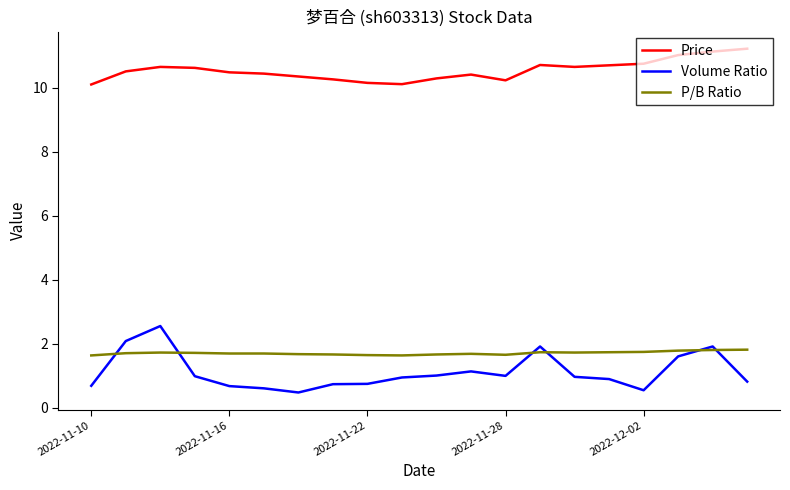

True or false: Price and P/B Ratio cross at least once.

False